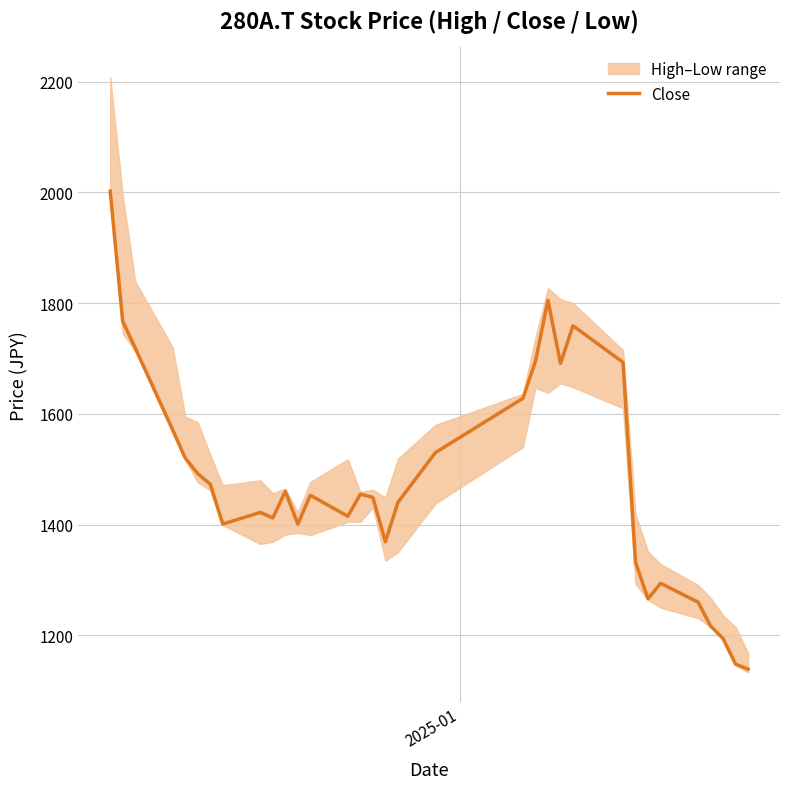

What is the lowest value of the Close series?

1139